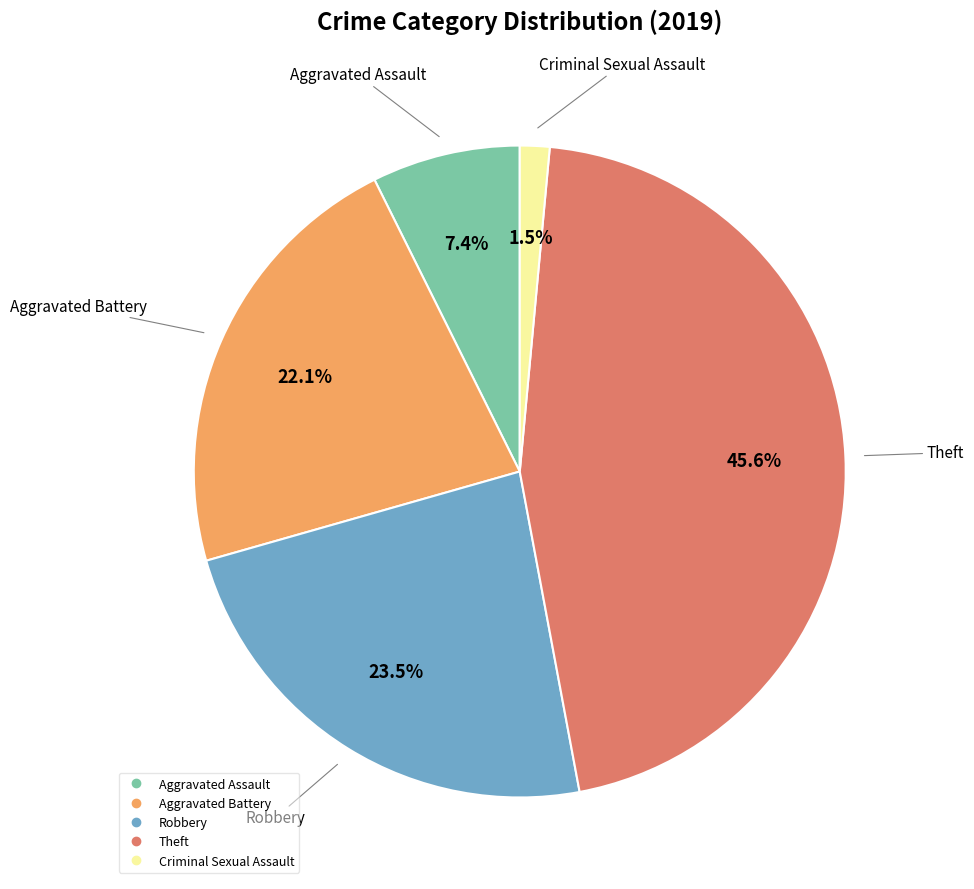

Is there any slice that represents more than half of the pie?

No